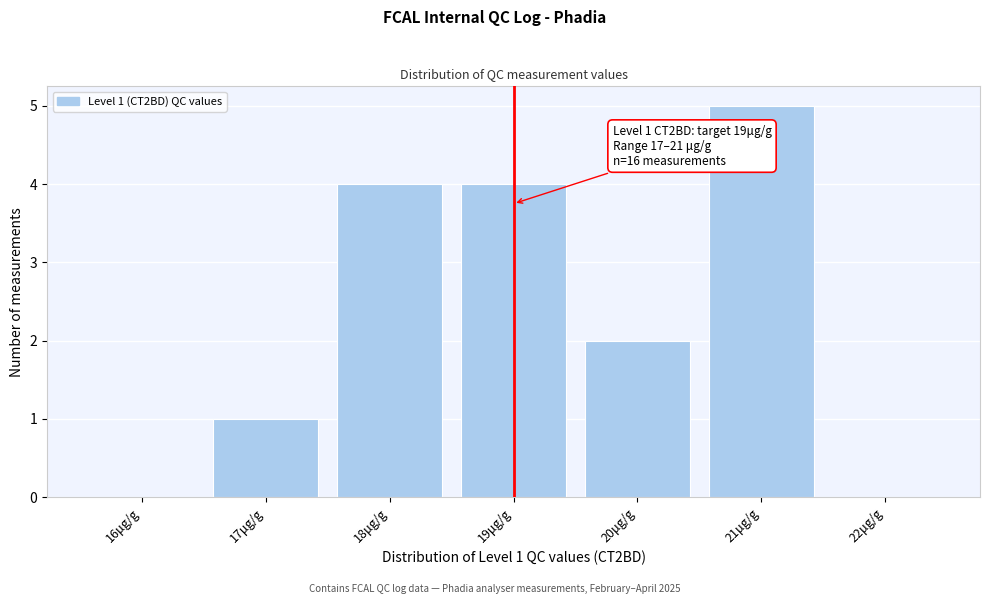

Over which range of the x-axis is the bar tallest?

20.5 to 21.5